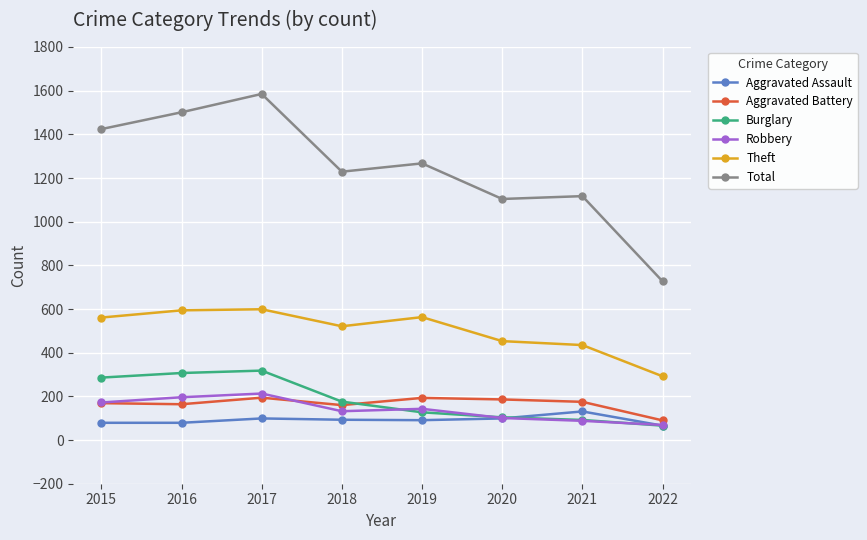

What is the difference between the maximum and minimum values in the Theft series?

307